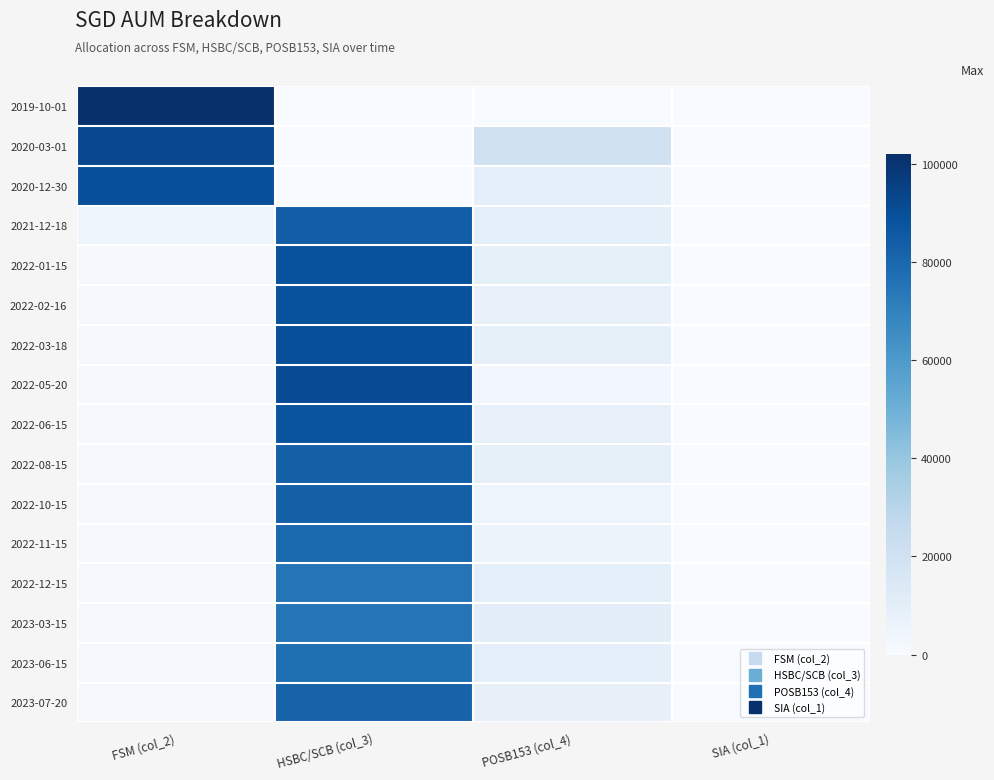

Reading left to right, list all the values displayed in this chart.

2019-10-01: FSM (col_2)=102000	HSBC/SCB (col_3)=0	POSB153 (col_4)=0	SIA (col_1)=0
2020-03-01: FSM (col_2)=92574	HSBC/SCB (col_3)=0	POSB153 (col_4)=20000	SIA (col_1)=0
2020-12-30: FSM (col_2)=90000	HSBC/SCB (col_3)=0	POSB153 (col_4)=9117	SIA (col_1)=0
2021-12-18: FSM (col_2)=5000	HSBC/SCB (col_3)=84000	POSB153 (col_4)=8848	SIA (col_1)=0
2022-01-15: FSM (col_2)=1000	HSBC/SCB (col_3)=89000	POSB153 (col_4)=8672	SIA (col_1)=0
2022-02-16: FSM (col_2)=1000	HSBC/SCB (col_3)=89000	POSB153 (col_4)=7372	SIA (col_1)=0
2022-03-18: FSM (col_2)=1000	HSBC/SCB (col_3)=90000	POSB153 (col_4)=8462	SIA (col_1)=0
2022-05-20: FSM (col_2)=1000	HSBC/SCB (col_3)=91000	POSB153 (col_4)=3067	SIA (col_1)=0
2022-06-15: FSM (col_2)=1000	HSBC/SCB (col_3)=88000	POSB153 (col_4)=7877	SIA (col_1)=0
2022-08-15: FSM (col_2)=1000	HSBC/SCB (col_3)=83000	POSB153 (col_4)=8751	SIA (col_1)=0
2022-10-15: FSM (col_2)=1000	HSBC/SCB (col_3)=83000	POSB153 (col_4)=5099	SIA (col_1)=0
2022-11-15: FSM (col_2)=1000	HSBC/SCB (col_3)=80000	POSB153 (col_4)=6195	SIA (col_1)=0
2022-12-15: FSM (col_2)=1000	HSBC/SCB (col_3)=75000	POSB153 (col_4)=9251	SIA (col_1)=0
2023-03-15: FSM (col_2)=1000	HSBC/SCB (col_3)=75000	POSB153 (col_4)=10000	SIA (col_1)=0
2023-06-15: FSM (col_2)=1000	HSBC/SCB (col_3)=77000	POSB153 (col_4)=9000	SIA (col_1)=0
2023-07-20: FSM (col_2)=1000	HSBC/SCB (col_3)=82000	POSB153 (col_4)=8000	SIA (col_1)=0